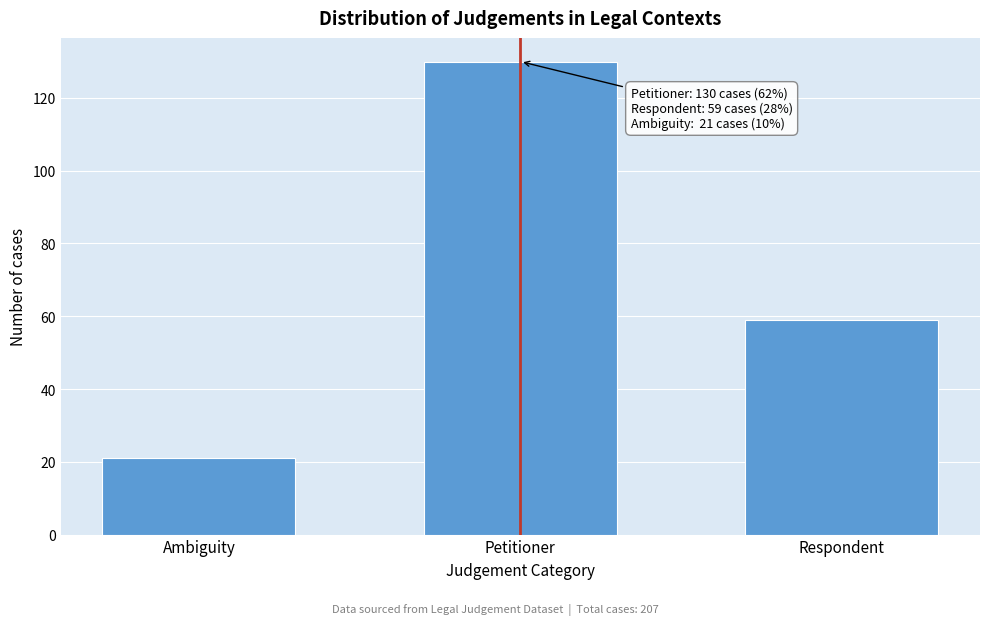

Reading left to right, extract all data points from this chart.

21	130	59